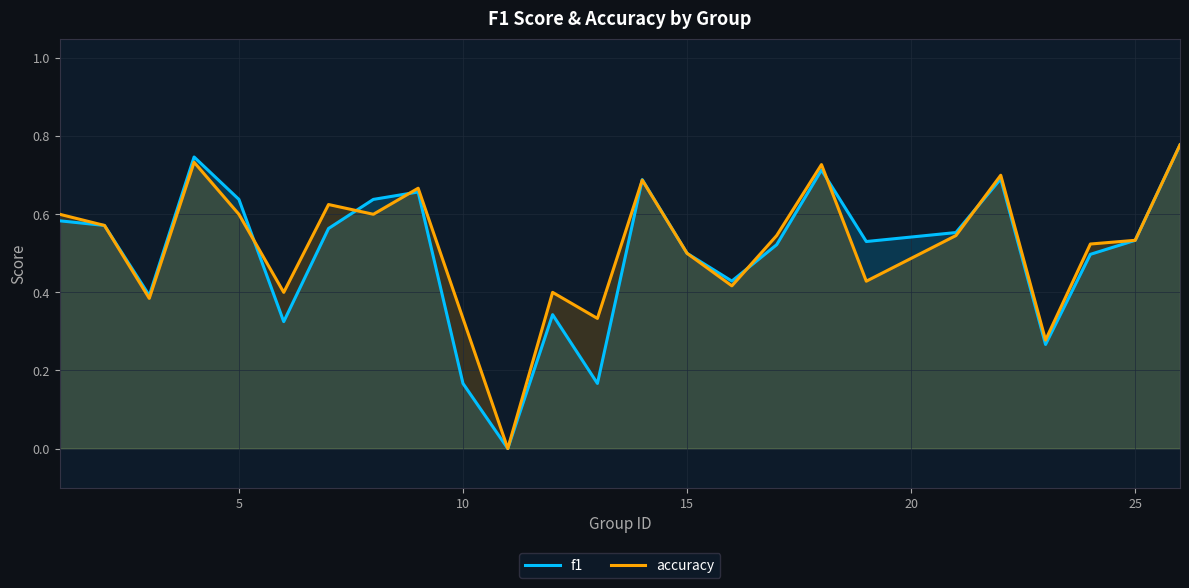

Rank the series at 10 from highest to lowest value.

accuracy, f1